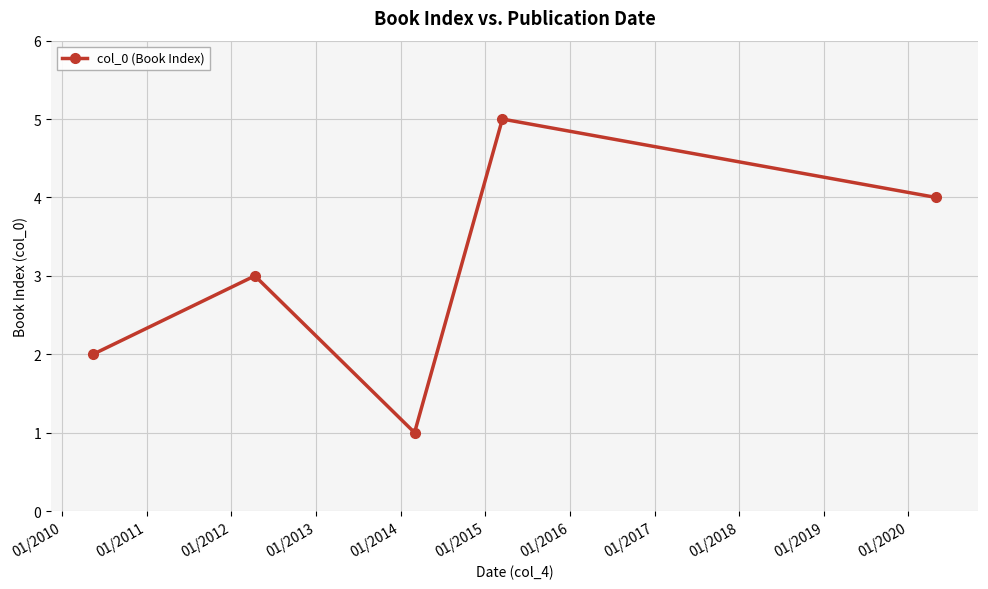

How many values are between 2 and 4?

3